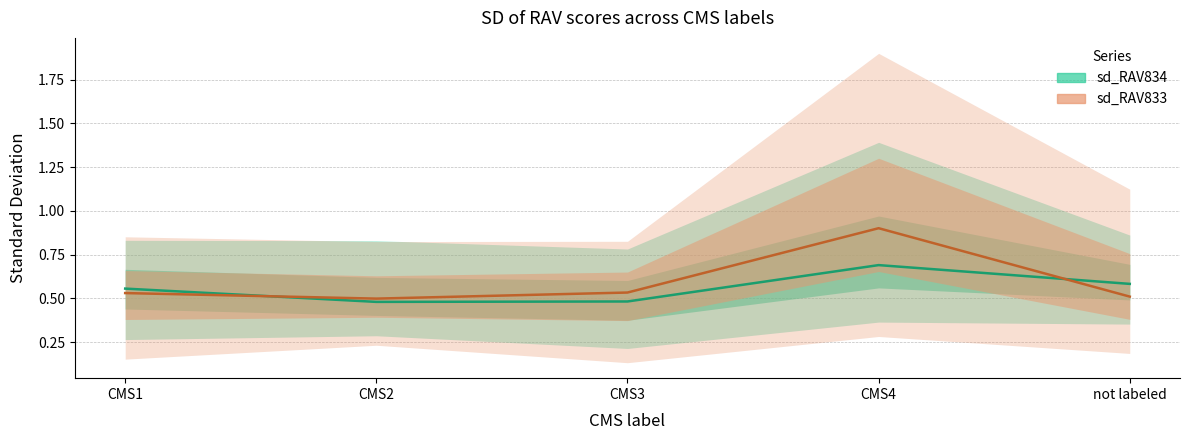

Count the number of categories in the chart.

5